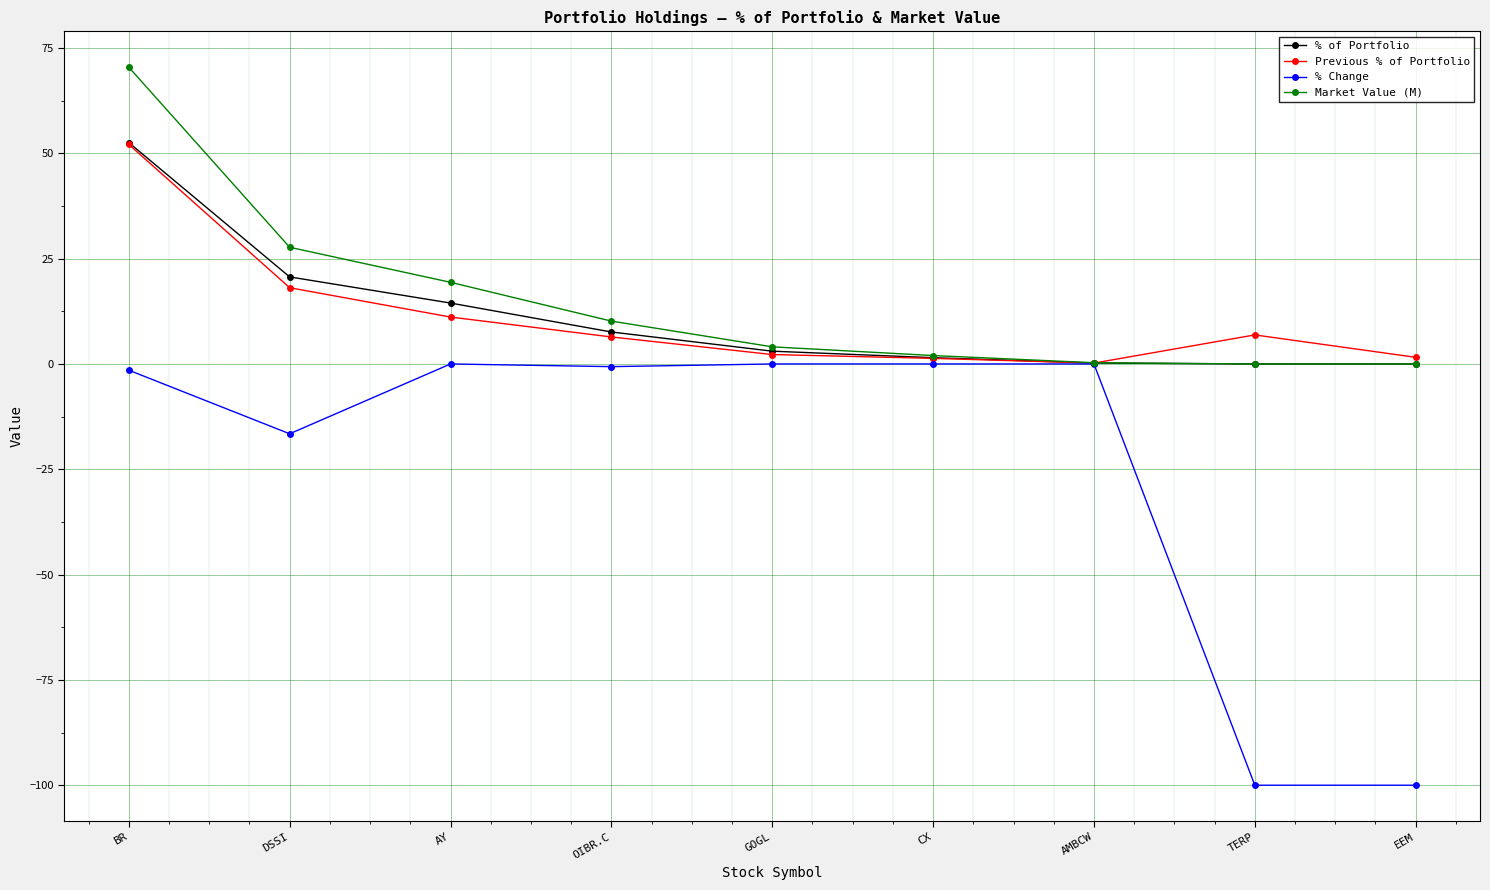

What is the sum of the Previous % of Portfolio values at GOGL and EEM?

3.8